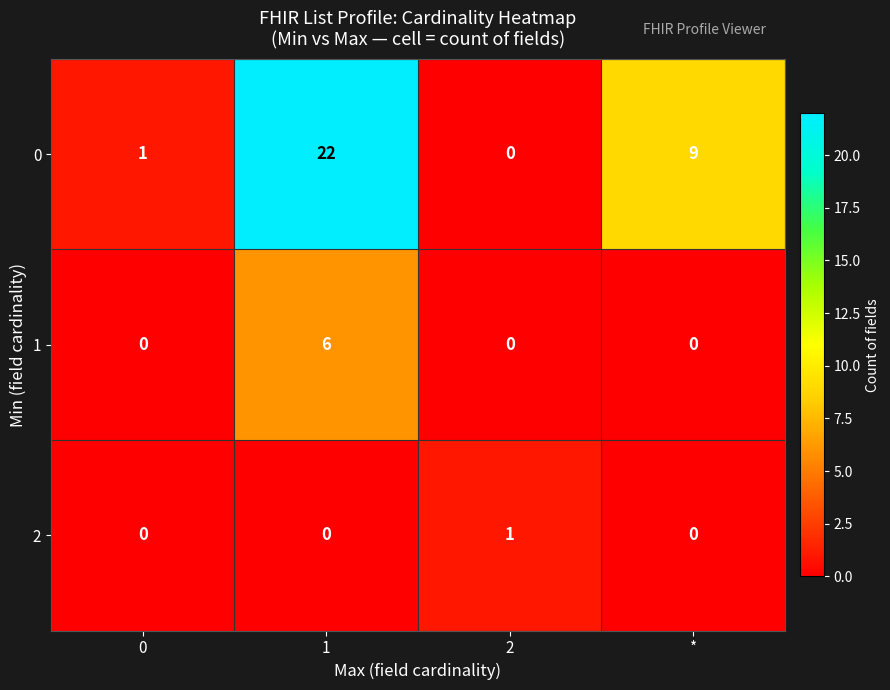

Which series changed the most between 1 and *?

0